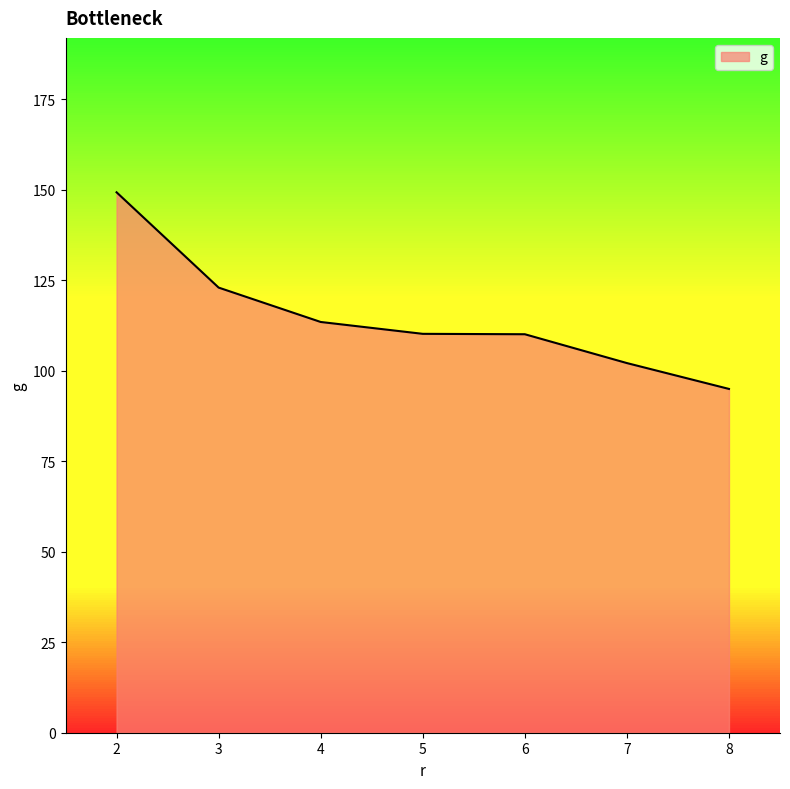

What is the approximate value at 5?

110.2